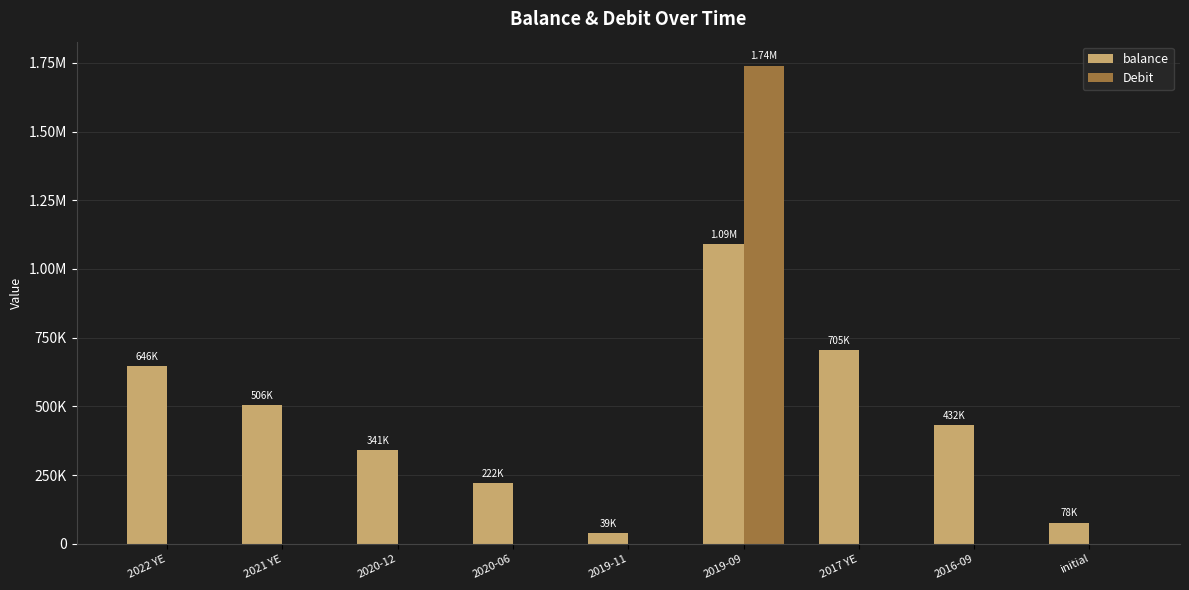

What is the total value across all series at 2019-11?

38821.7